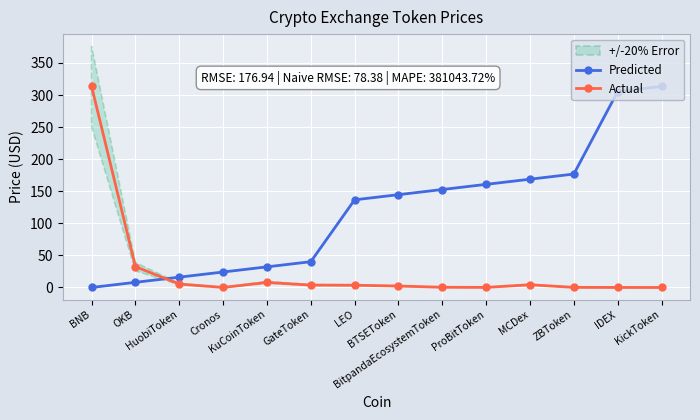

Where is the first local maximum for Actual?

KuCoinToken